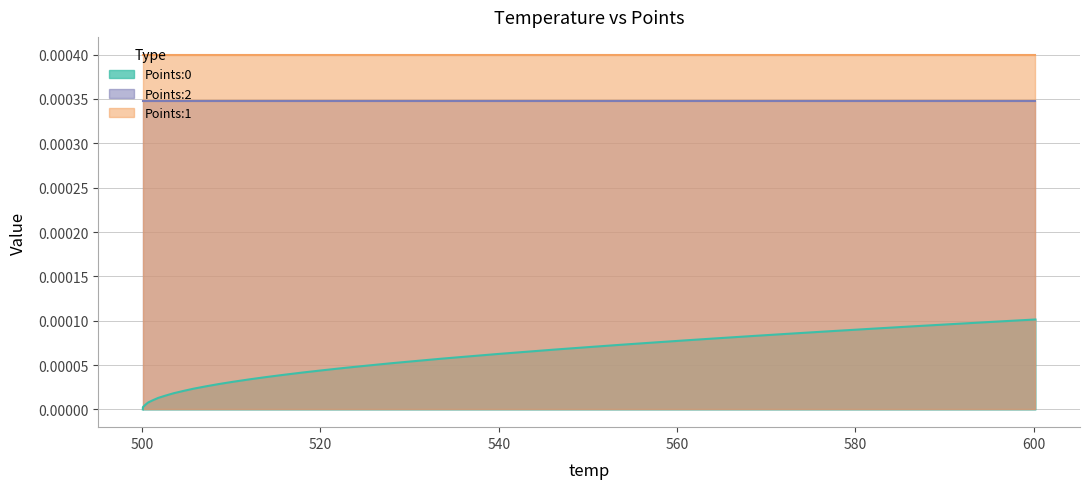

At which label is Points:1 closest to 0?

500.08